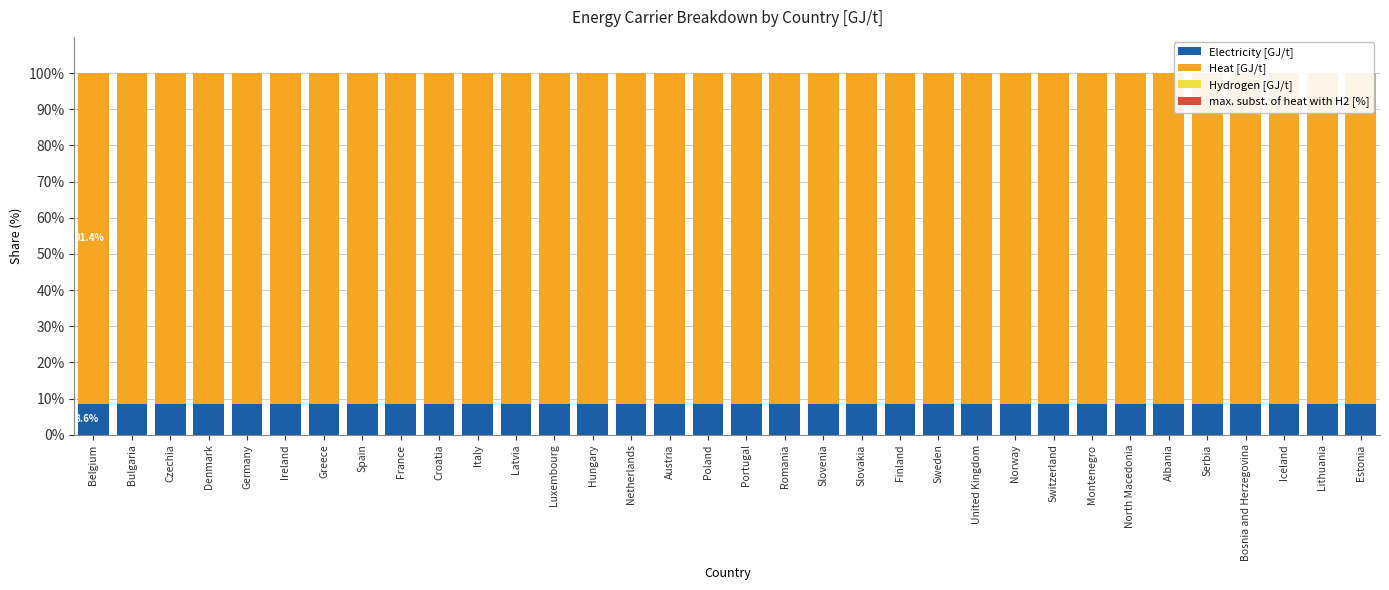

How many bars are there in each group?

4